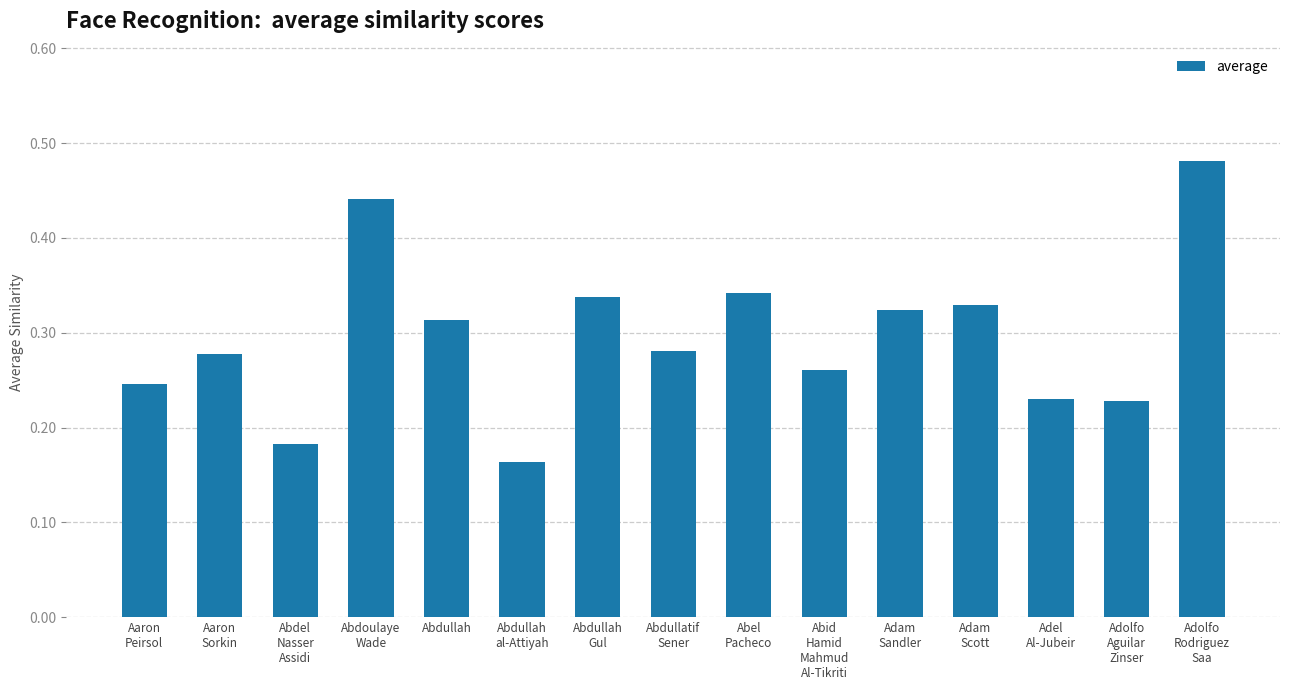

Which has a higher value, Adam
Sandler or Aaron
Peirsol?

Adam
Sandler